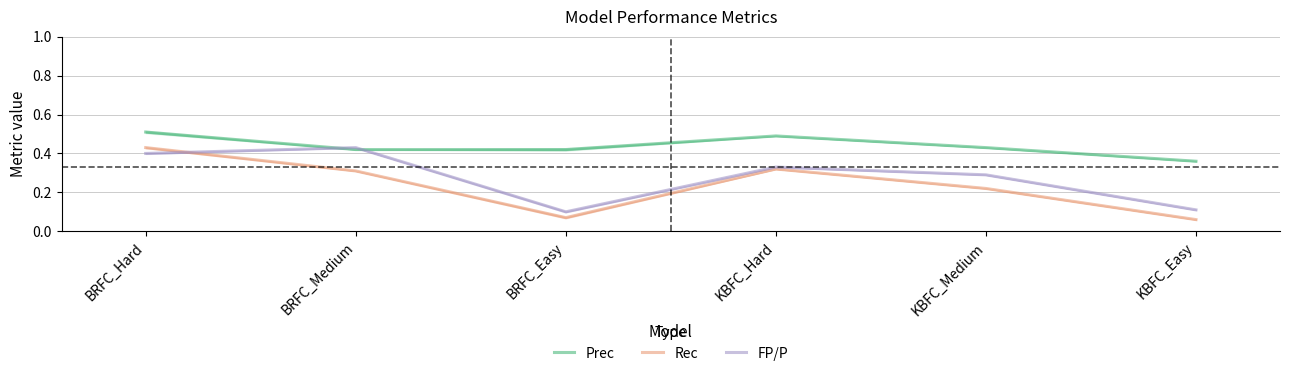

Which series has the largest total across all categories?

Prec